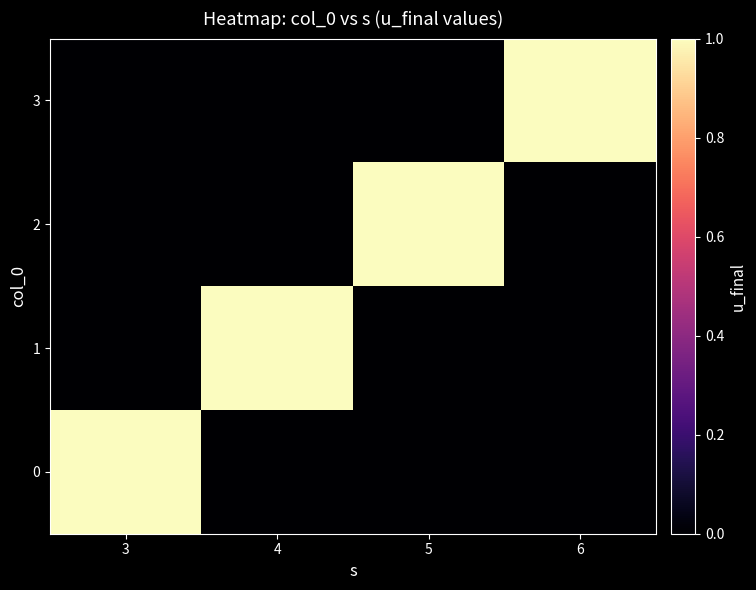

Reading left to right, transcribe all the data shown in this chart.

0: 3=1	4=0	5=0	6=0
1: 3=0	4=1	5=0	6=0
2: 3=0	4=0	5=1	6=0
3: 3=0	4=0	5=0	6=1